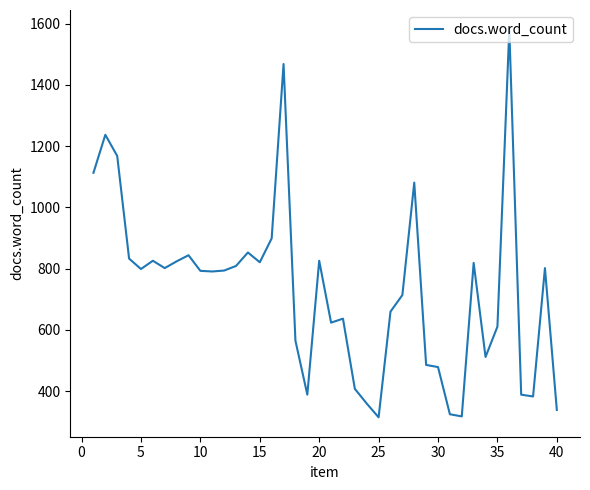

What is the smallest value displayed?

315